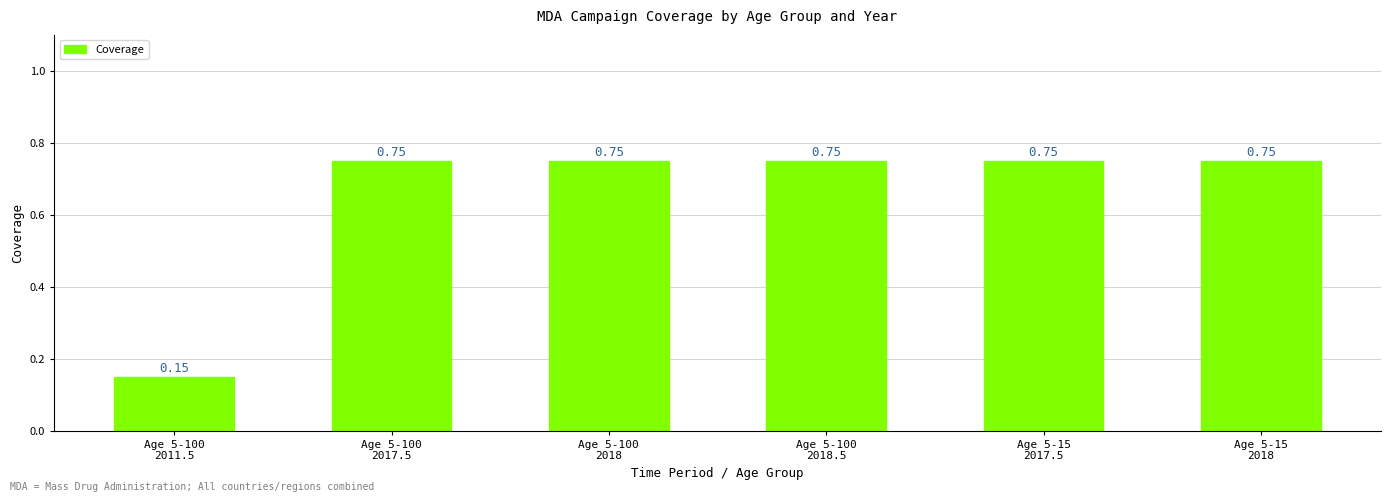

Does the chart contain any negative values?

No